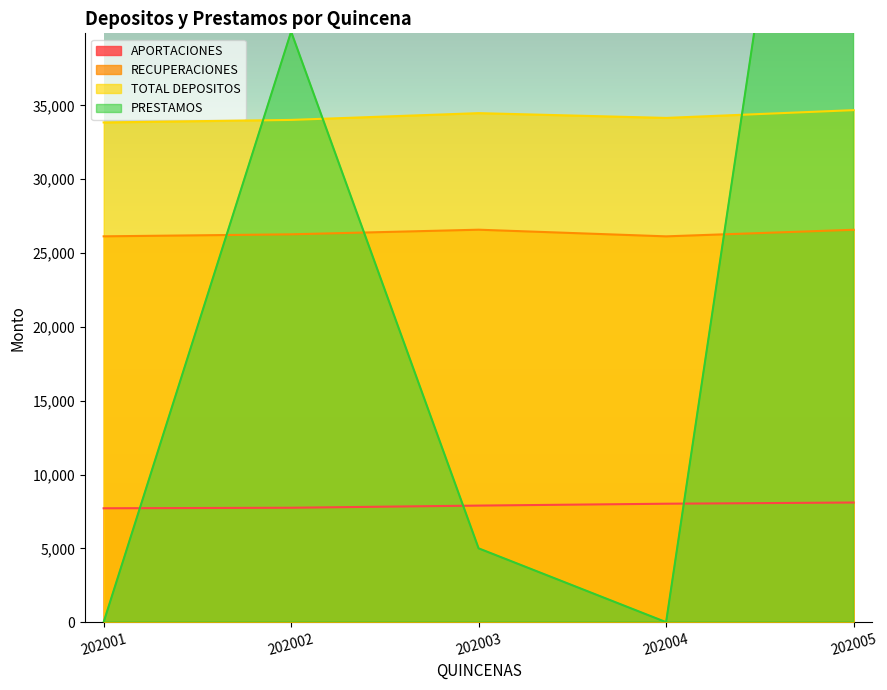

At 202002, list the series in order from smallest to largest.

APORTACIONES, RECUPERACIONES, TOTAL DEPOSITOS, PRESTAMOS